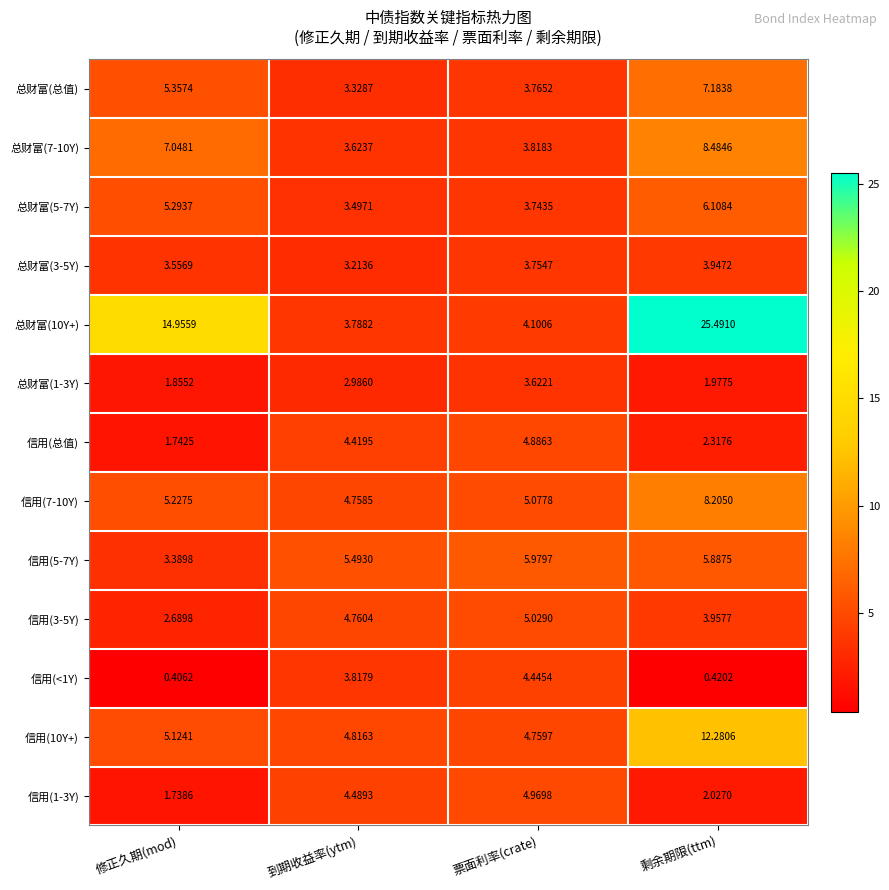

List the labels in order of 总财富(10Y+) value, largest first.

剩余期限(ttm), 修正久期(mod), 票面利率(crate), 到期收益率(ytm)